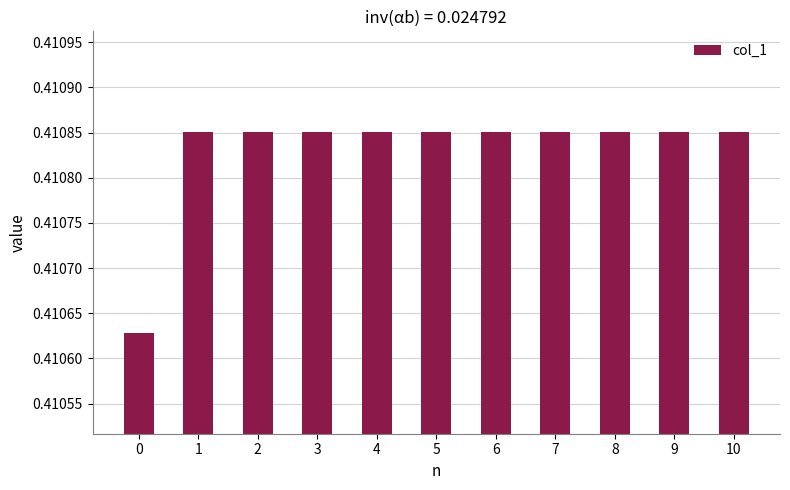

Is it true that the value at 2 is 0.2?

False